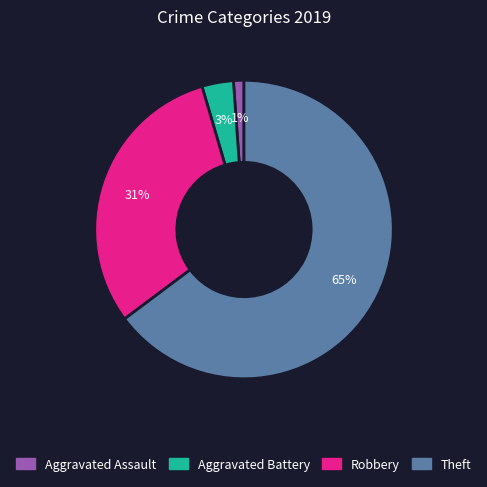

To the nearest percent, what is the difference between the largest and smallest slice percentages?

64%